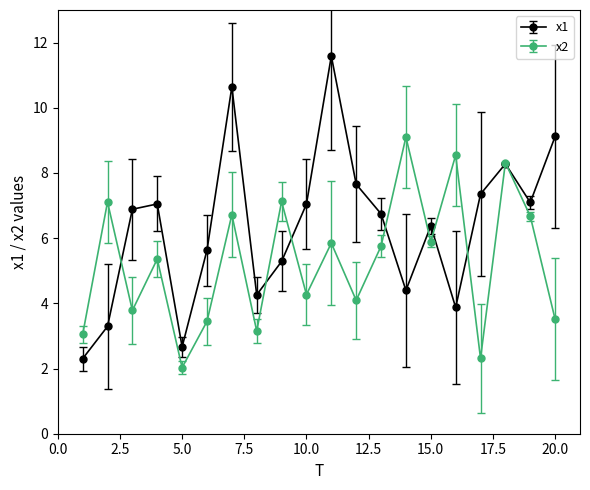

What are all the series names shown in the legend?

x1, x2